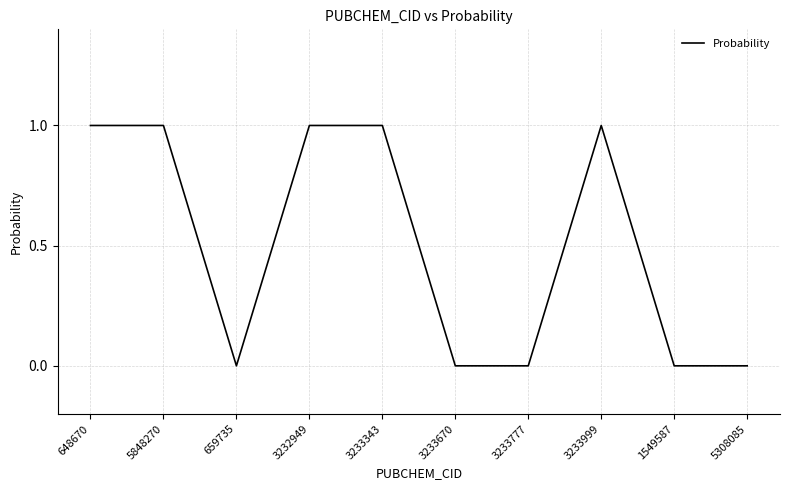

What position from the left is 3233999?

8